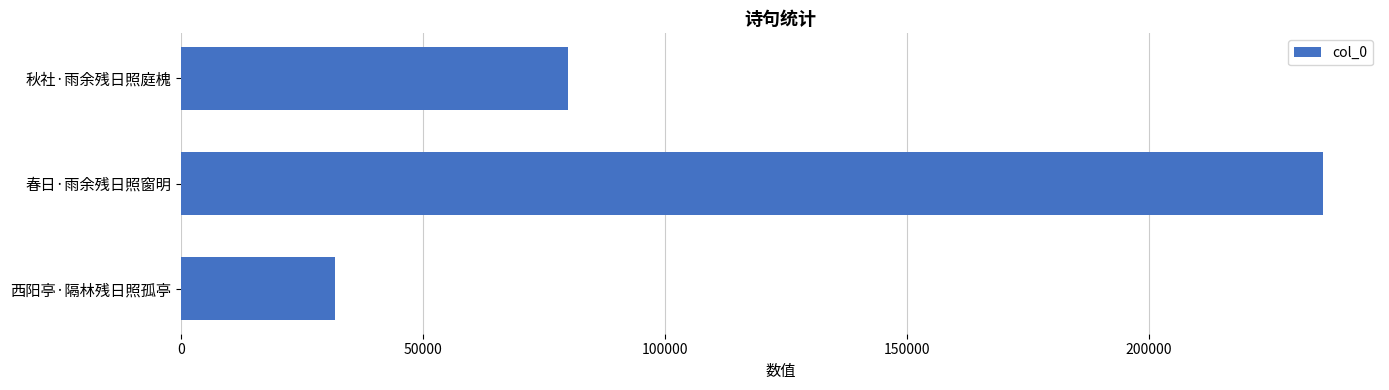

How many series are shown in this chart?

1